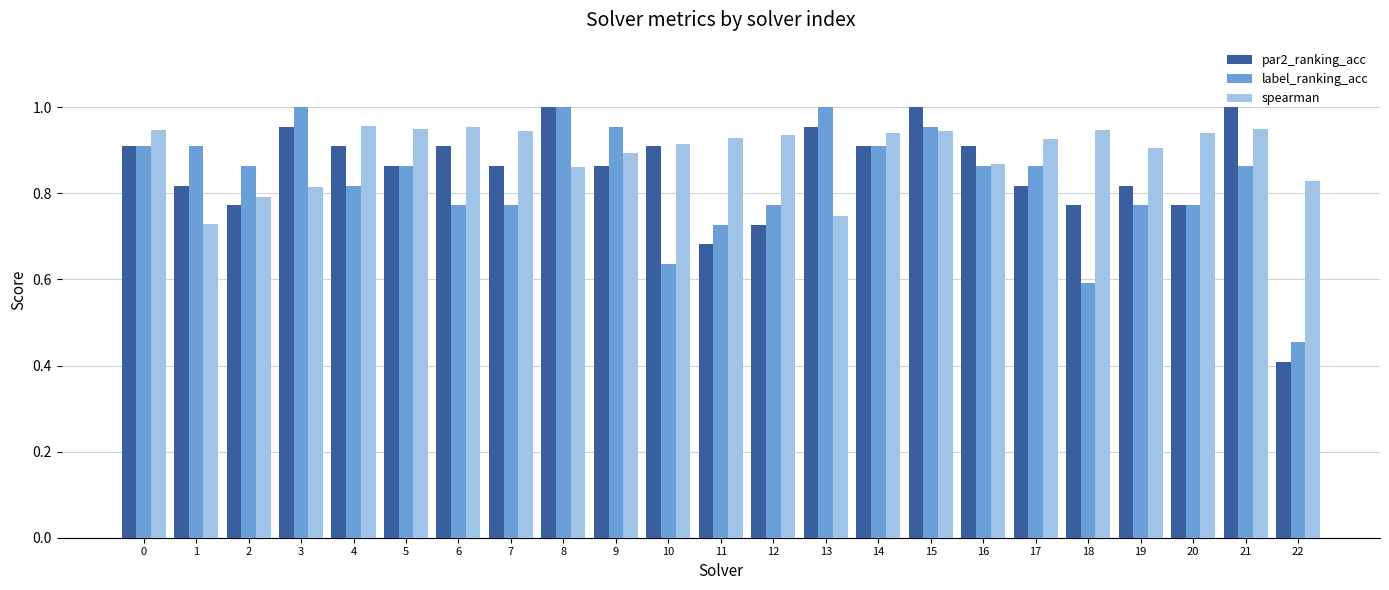

Which series has the largest range (max minus min)?

par2_ranking_acc